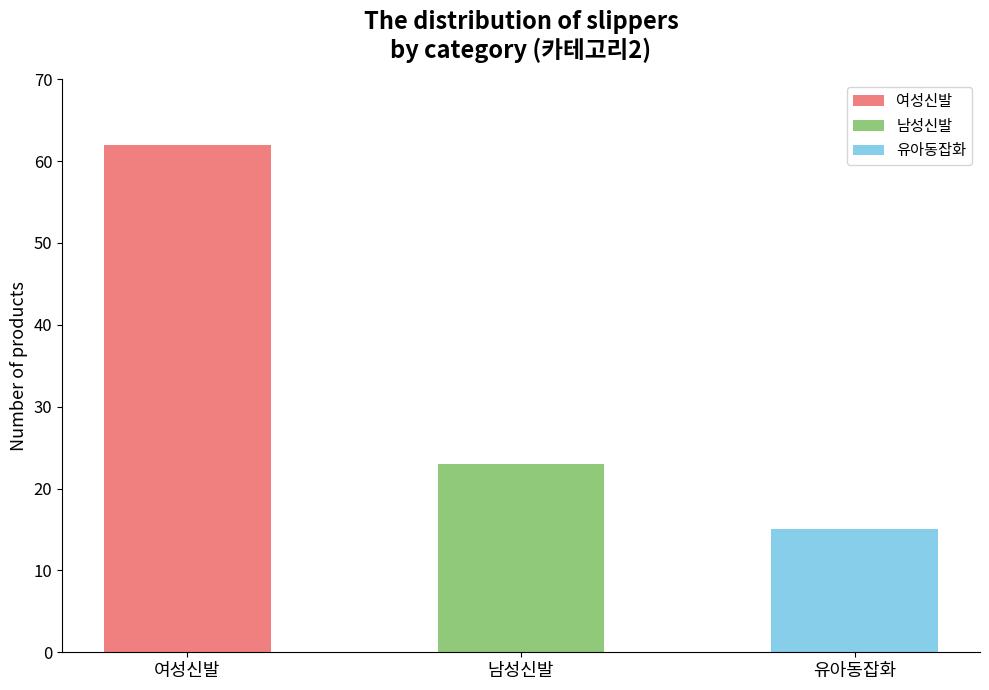

Rank the categories by value from lowest to highest.

유아동잡화, 남성신발, 여성신발